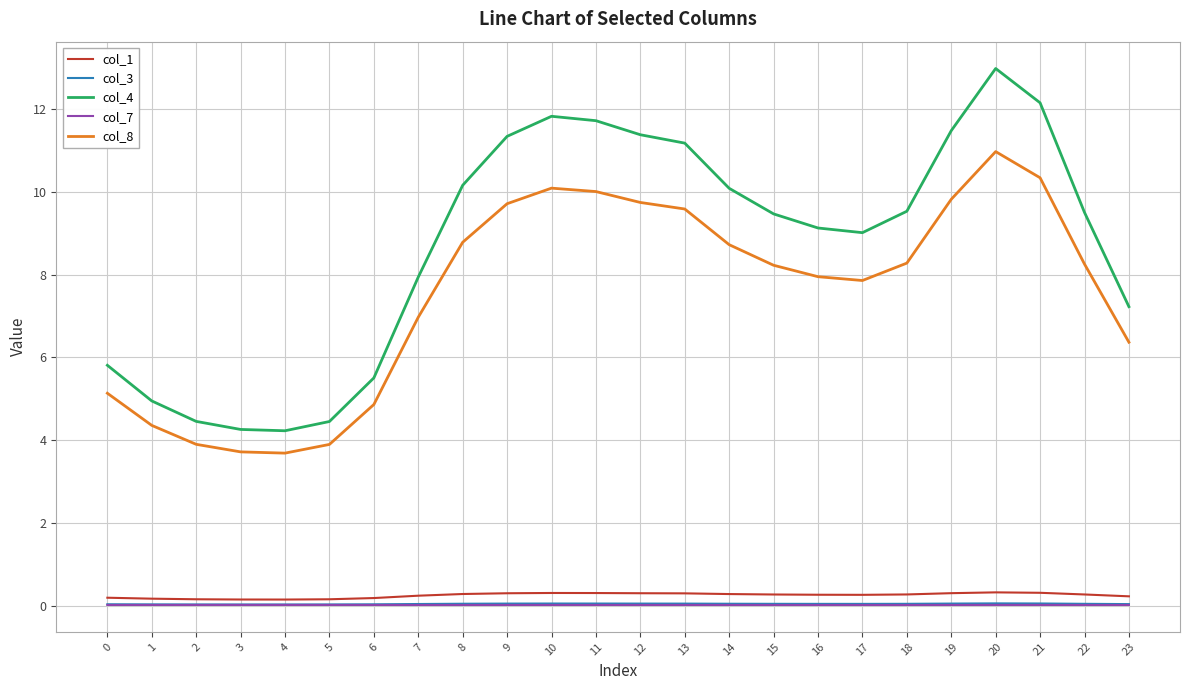

The col_4 series shows 4.9 at 1. True or false?

True